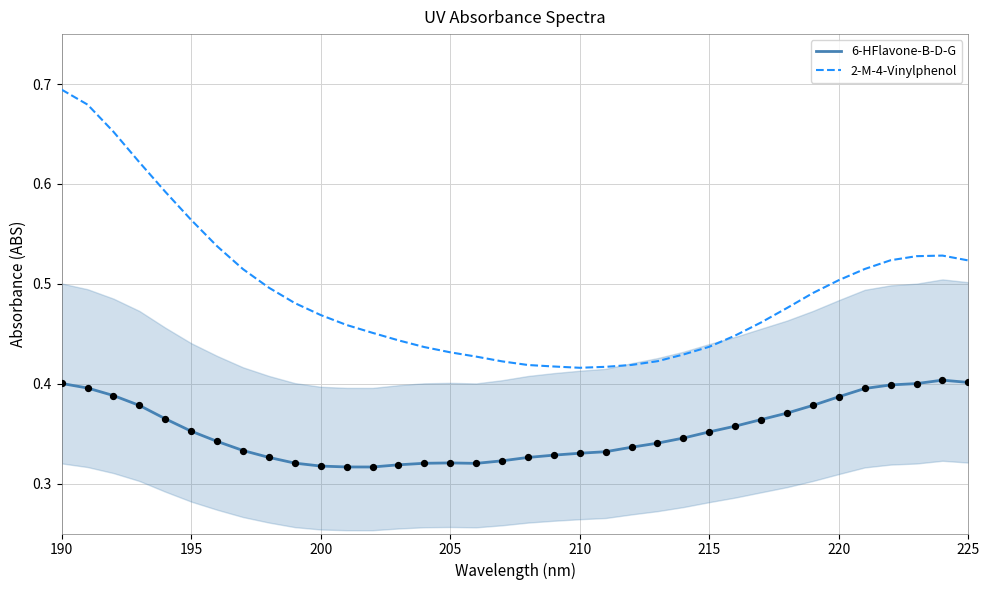

What are all the series names shown in the legend?

6-HFlavone-B-D-G, 2-M-4-Vinylphenol